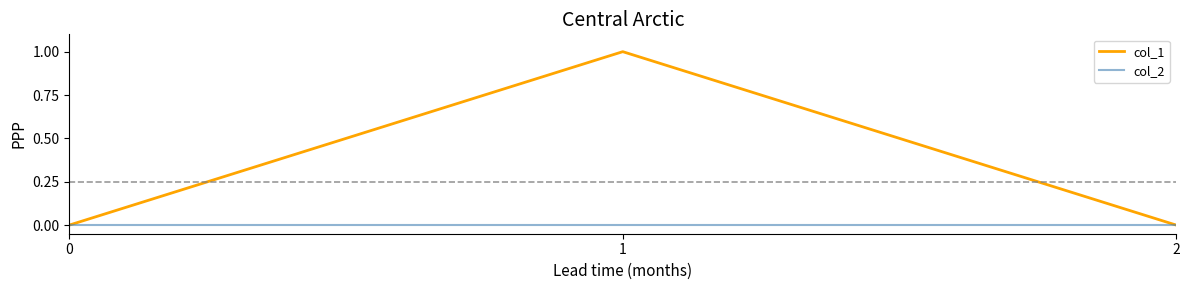

Which label corresponds to the largest value in the chart?

1